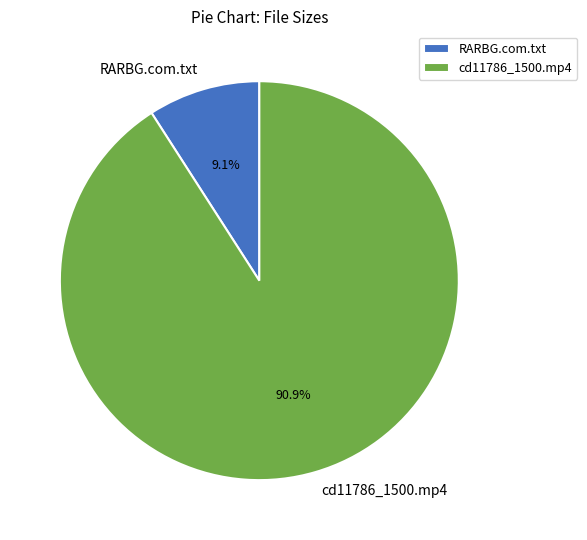

The cd11786_1500.mp4 slice represents 91% of the pie. True or false?

True